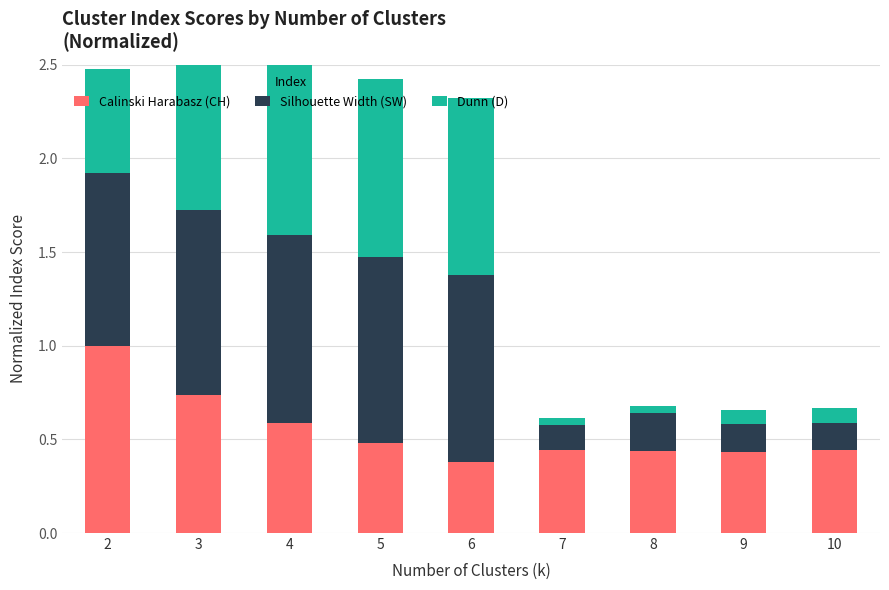

List the series in order of their overall mean, lowest first.

Dunn (D), Calinski Harabasz (CH), Silhouette Width (SW)